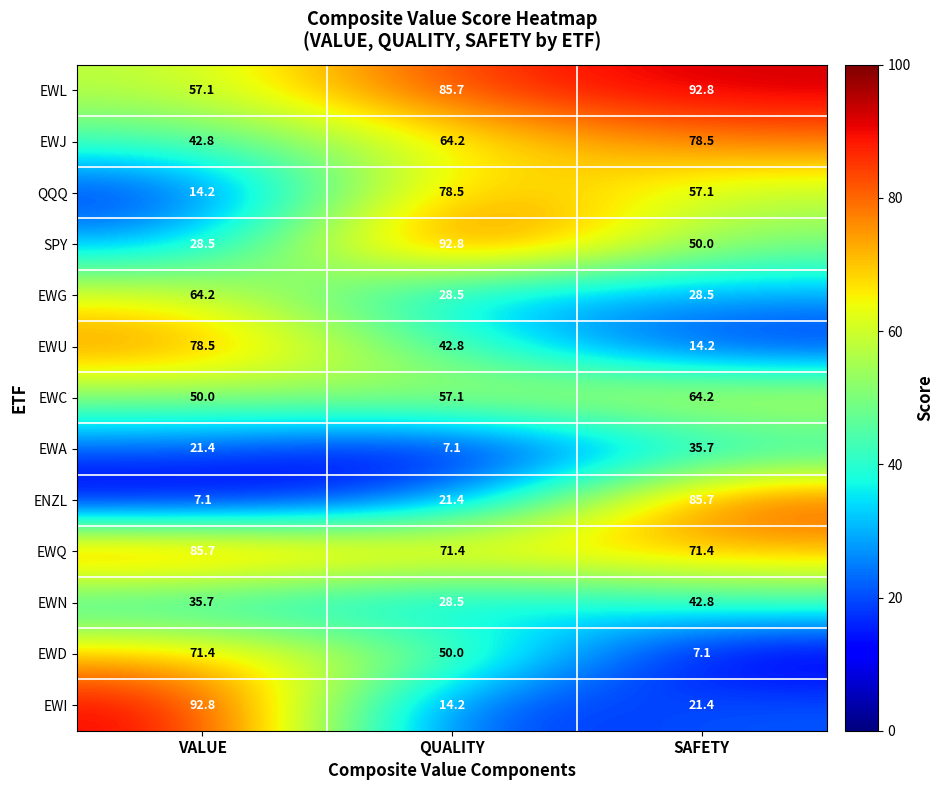

Read the EWG value at VALUE.

64.2